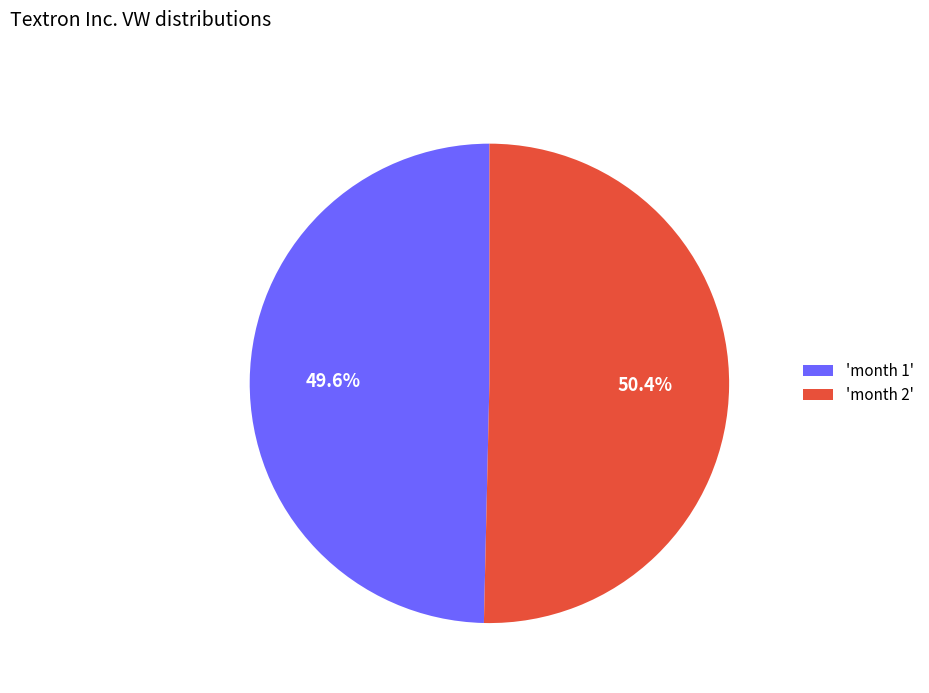

Do 'month 1' and 'month 2' together represent more than half of the pie?

Yes